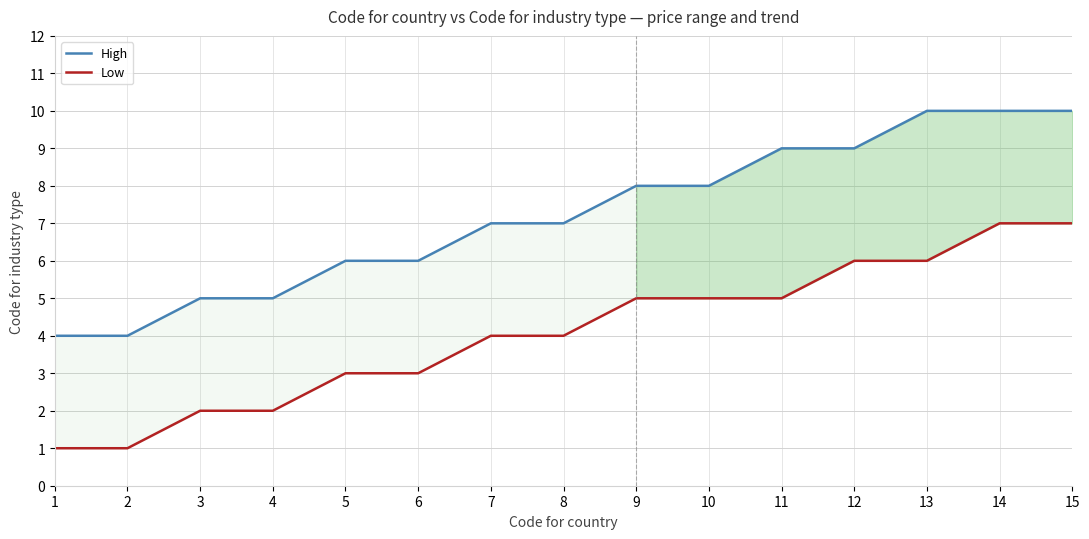

Is the value of High at 10 greater than the value of Low at 14?

Yes